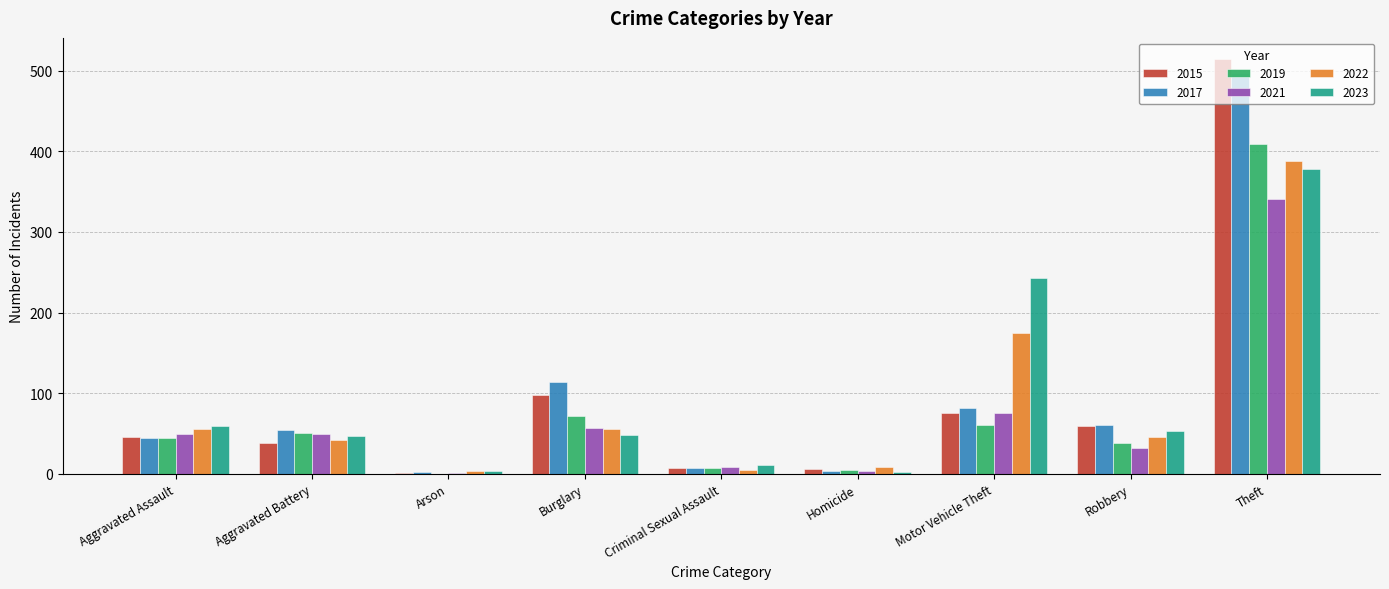

At which category is the sum across all series the highest?

Theft